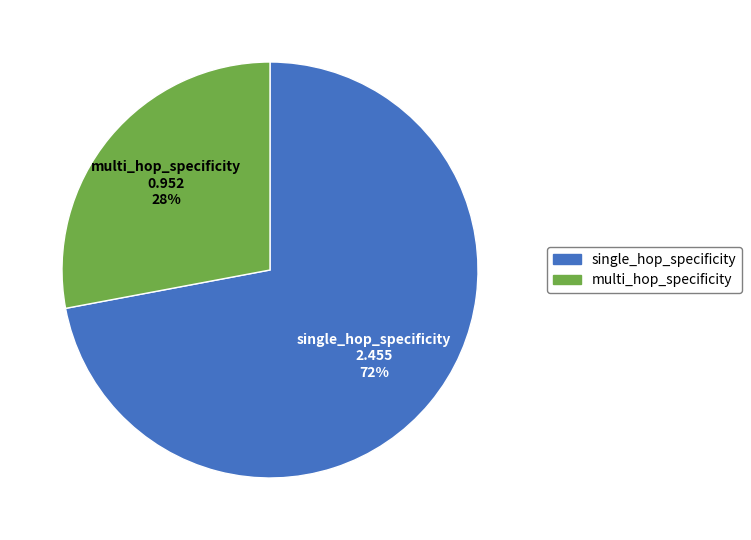

Is there any slice that represents more than half of the pie?

Yes